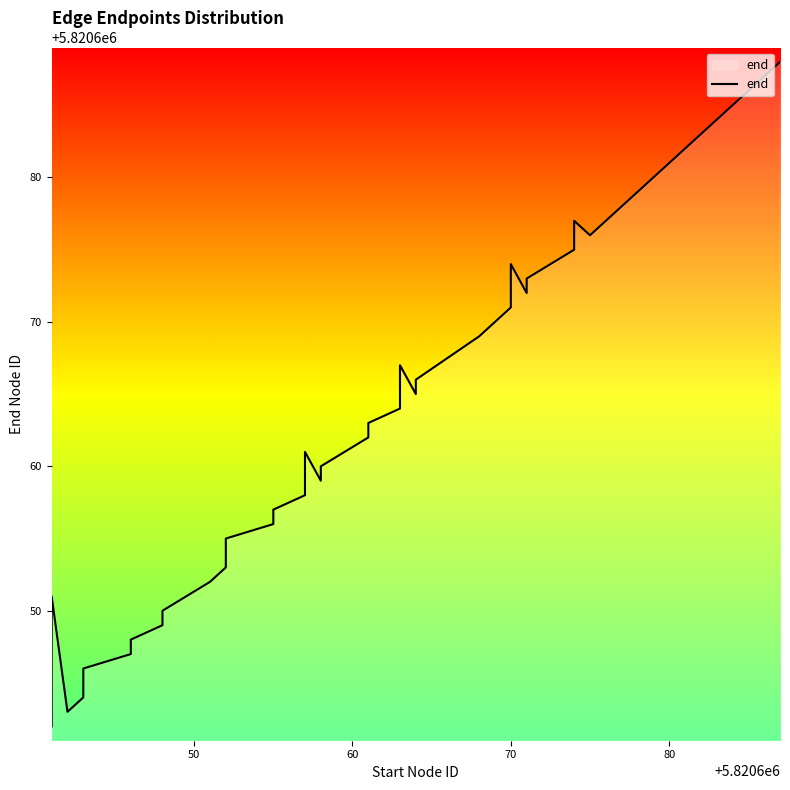

Reading left to right, extract all data points from this chart.

5820642	5820651	5820643	5820644	5820645	5820646	5820647	5820648	5820649	5820650	5820652	5820653	5820654	5820655	5820656	5820657	5820658	5820661	5820659	5820660	5820662	5820663	5820664	5820667	5820665	5820666	5820669	5820670	5820671	5820674	5820672	5820673	5820675	5820677	5820676	5820678	5820679	5820682	5820683	5820688